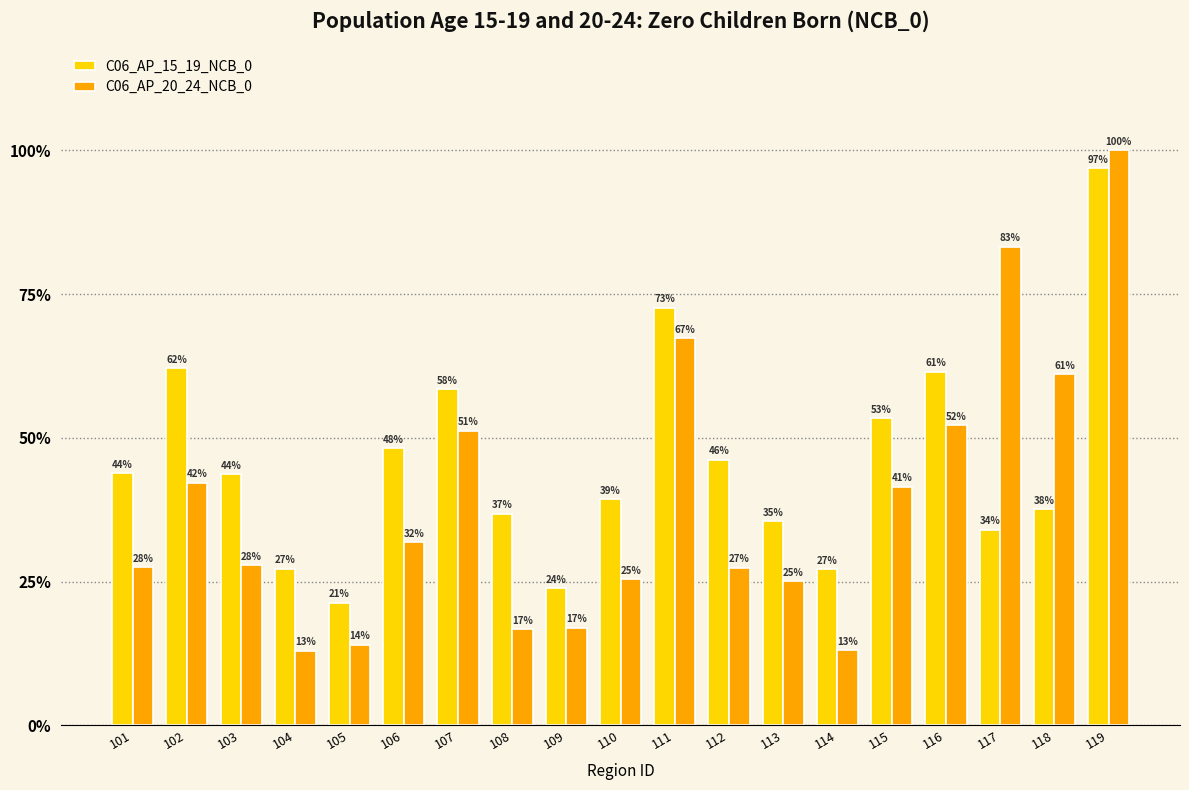

What are all the series names shown in the legend?

C06_AP_15_19_NCB_0, C06_AP_20_24_NCB_0